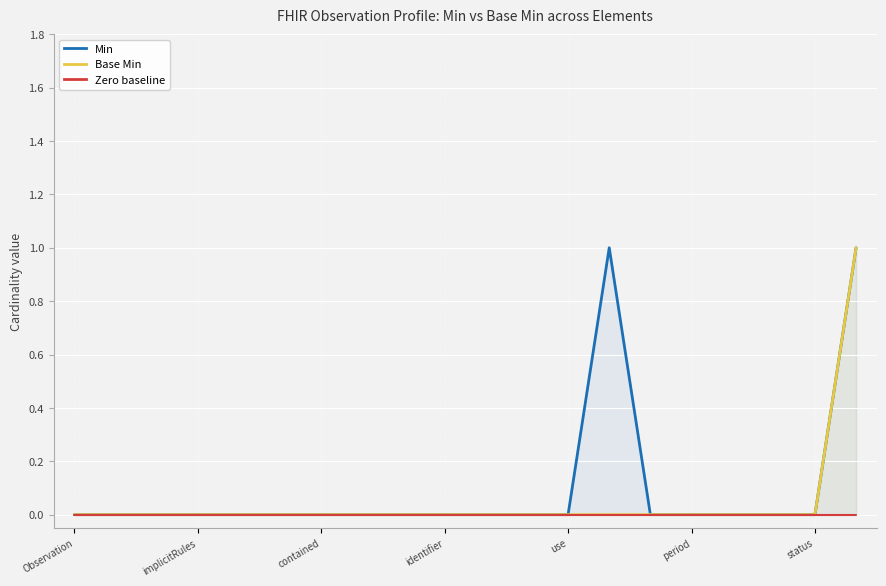

Which series has the largest total across all categories?

Min